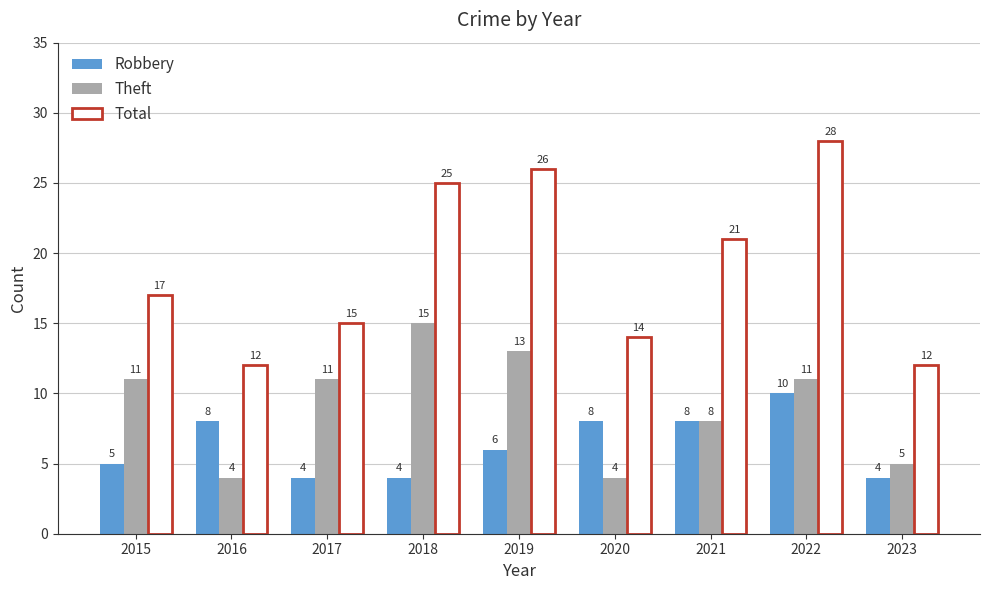

At how many categories does at least one series exceed 19?

4